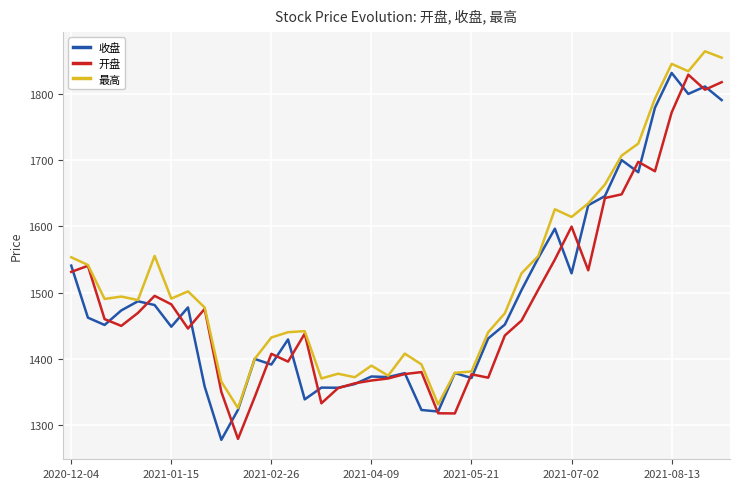

Is this an area chart (filled region under the line)?

No